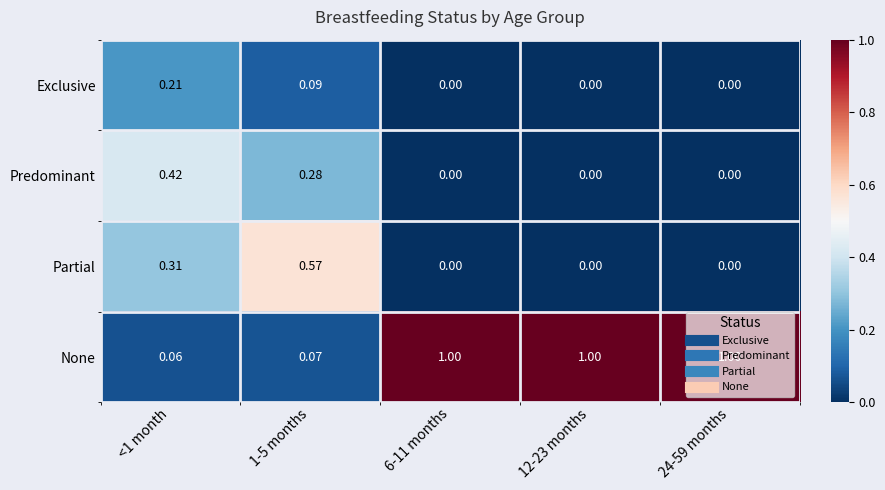

Which series has the largest range (max minus min)?

None